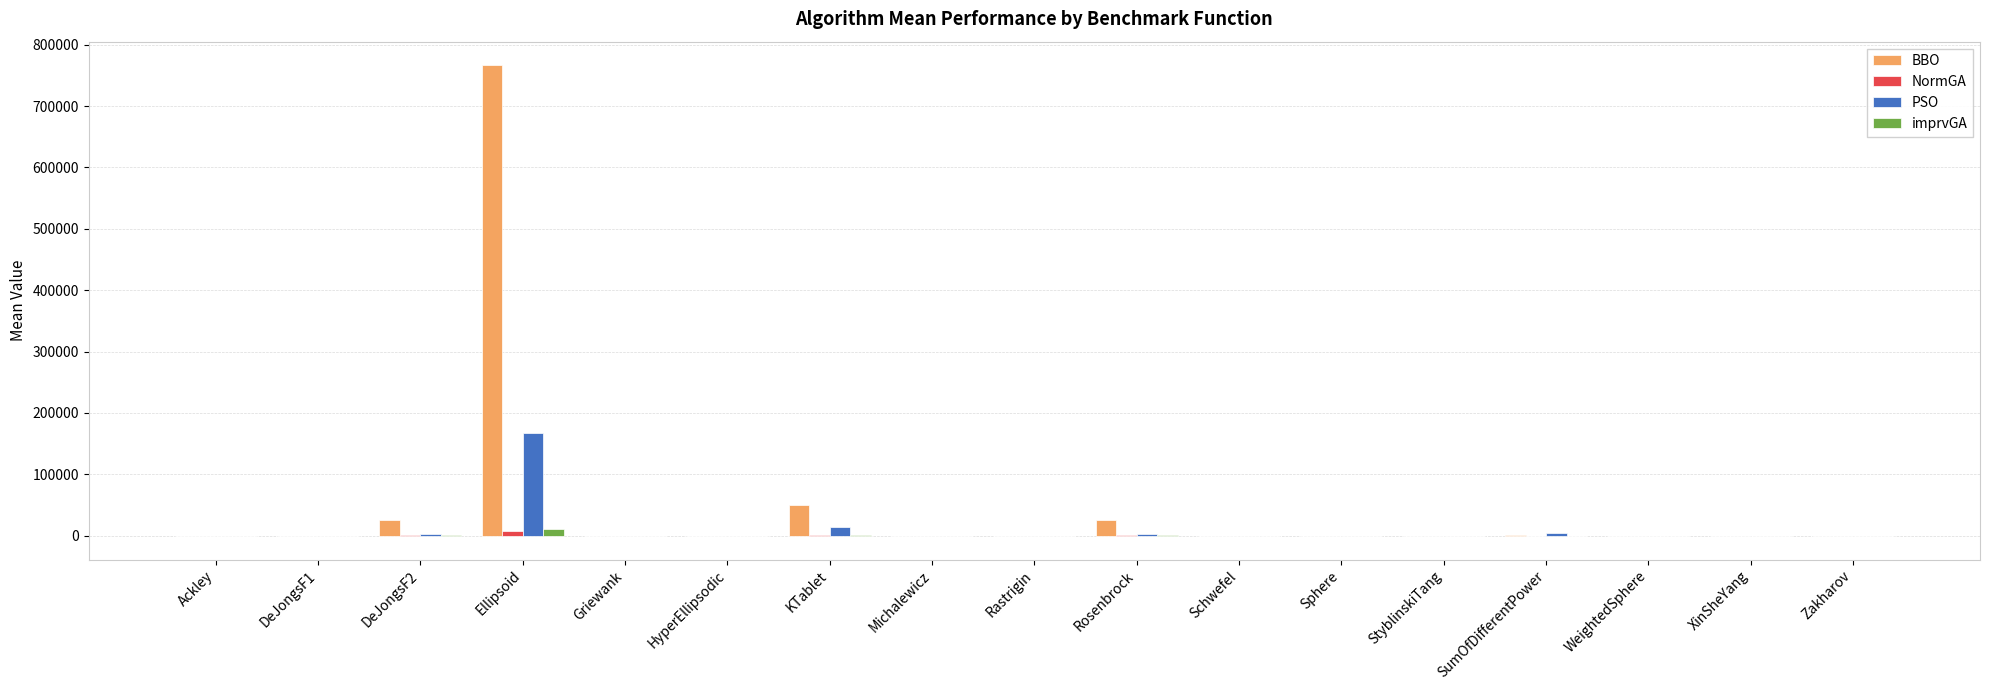

Are the bars horizontal?

No